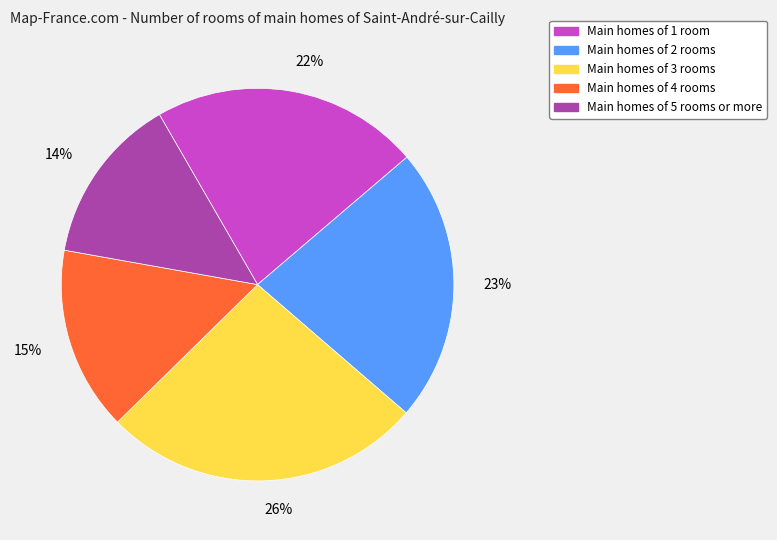

Does any single category account for the majority?

No